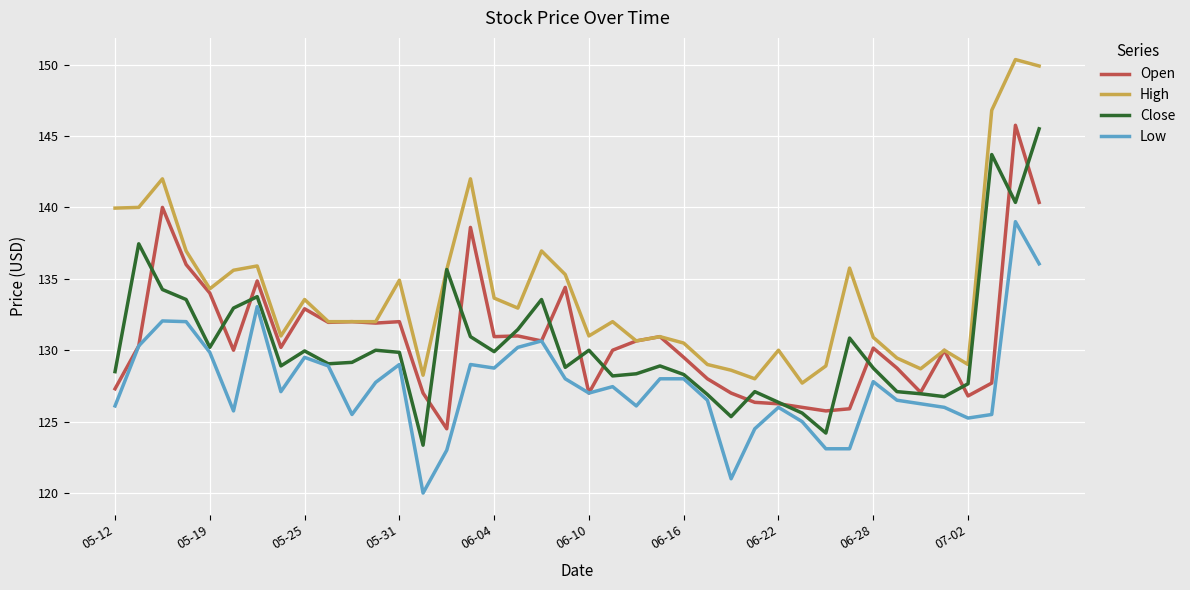

What is the minimum value shown in the chart?

120.0